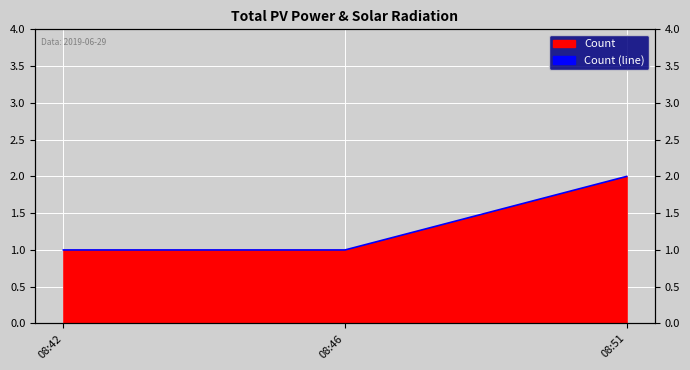

The chart shows a value of 1 at 08:46. True or false?

True